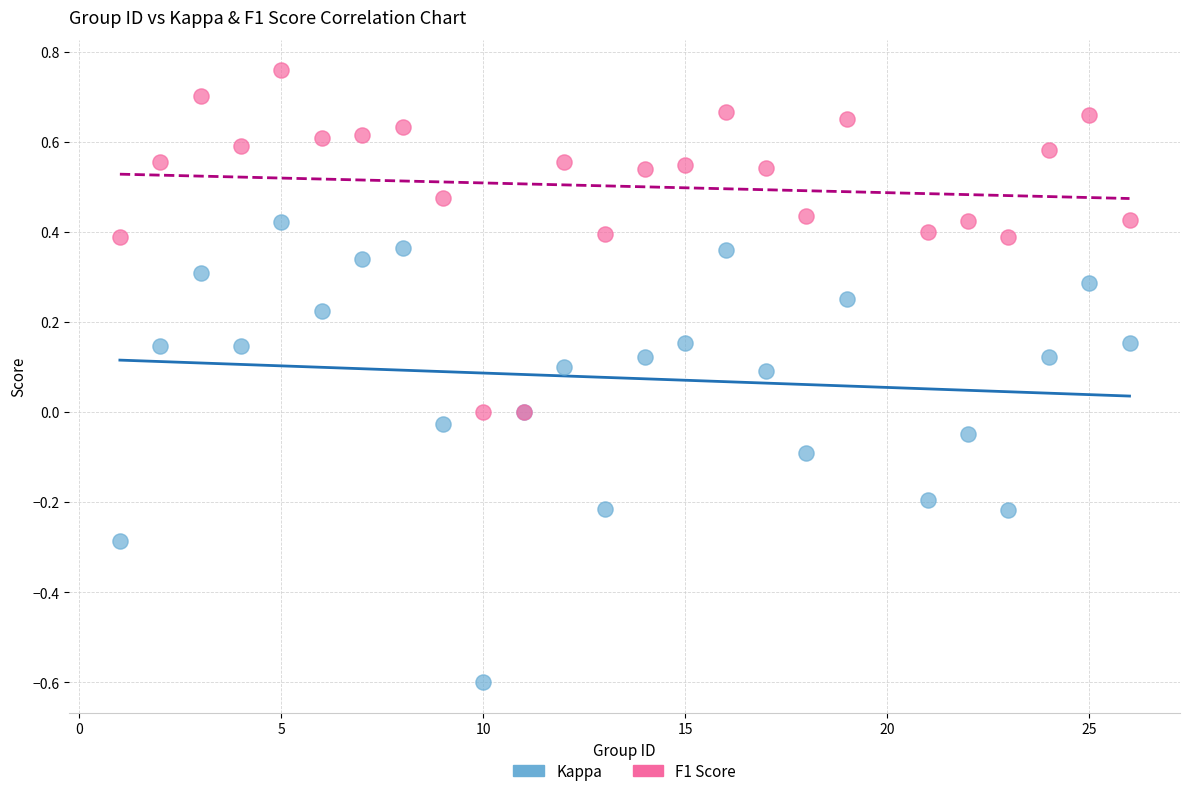

Which series has the widest spread of Y values?

Kappa